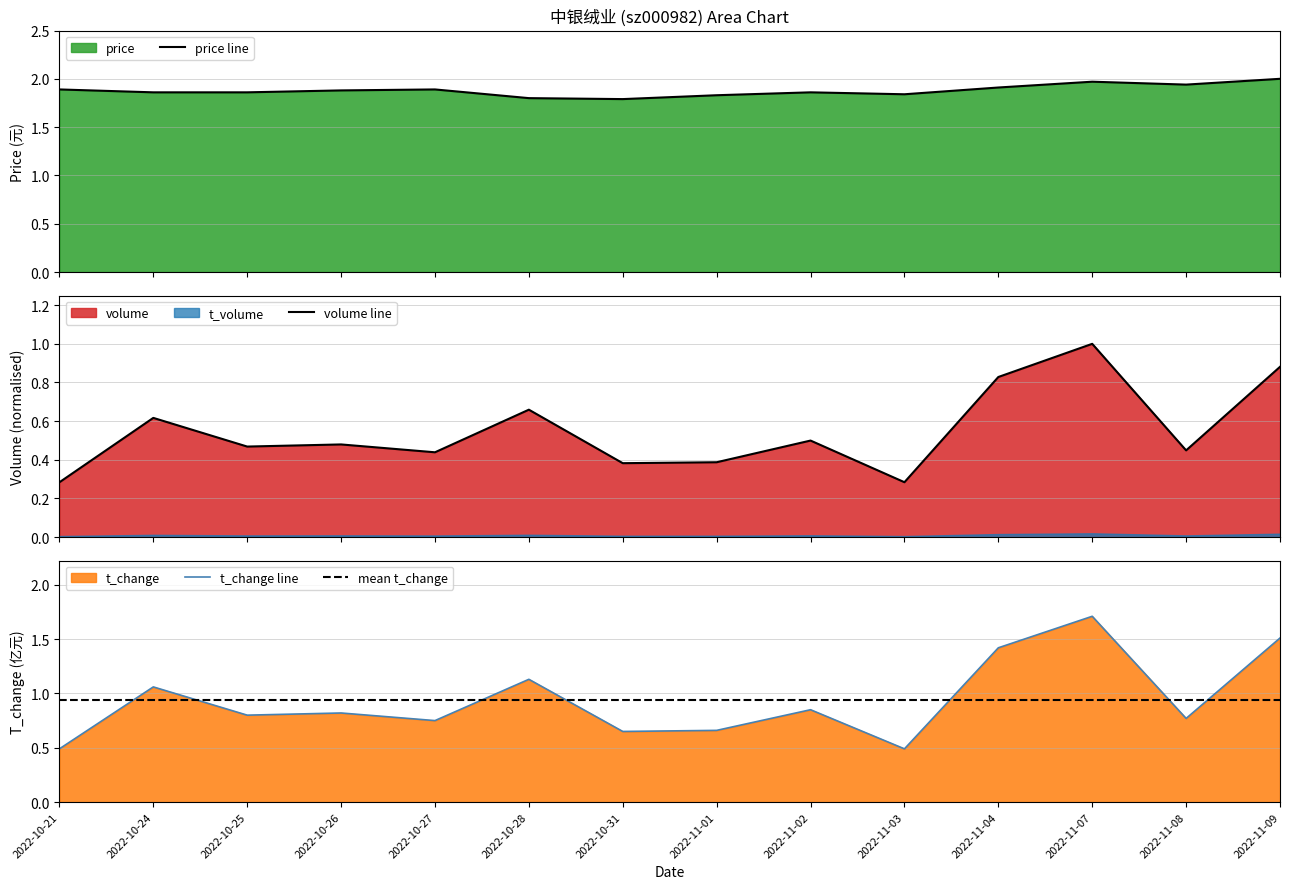

At 2022-11-03, list the series in order from largest to smallest.

price, t_volume, volume